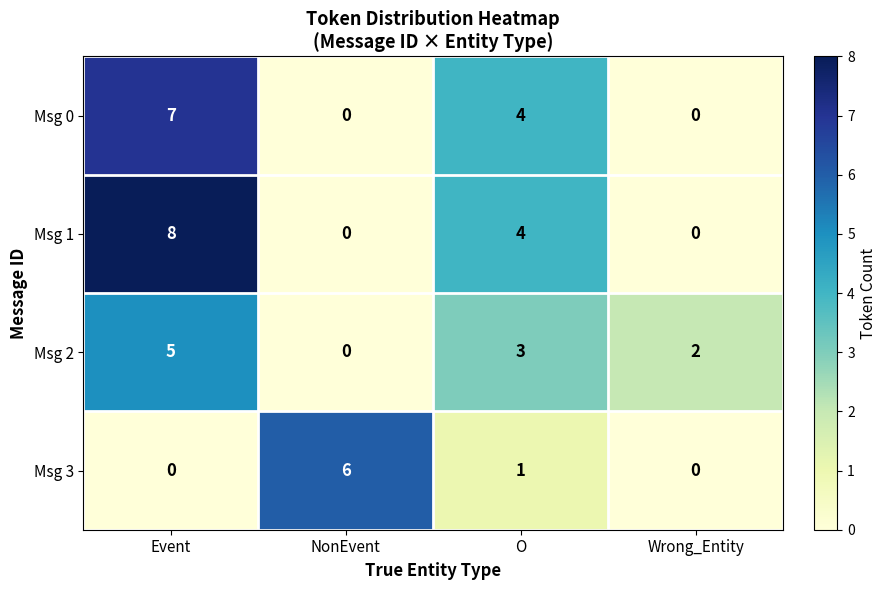

The value of Msg 1 at NonEvent is 3. True or false?

False